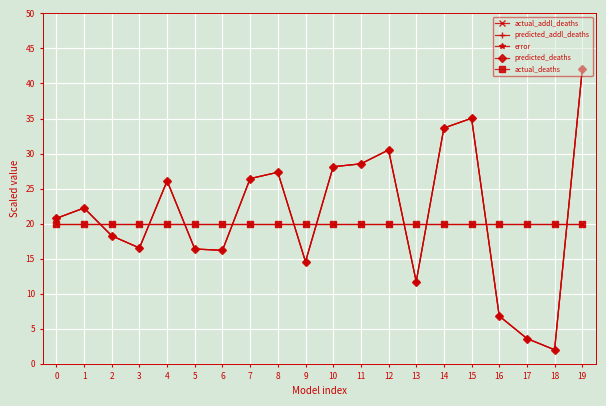

At how many categories does at least one series exceed 37?

1